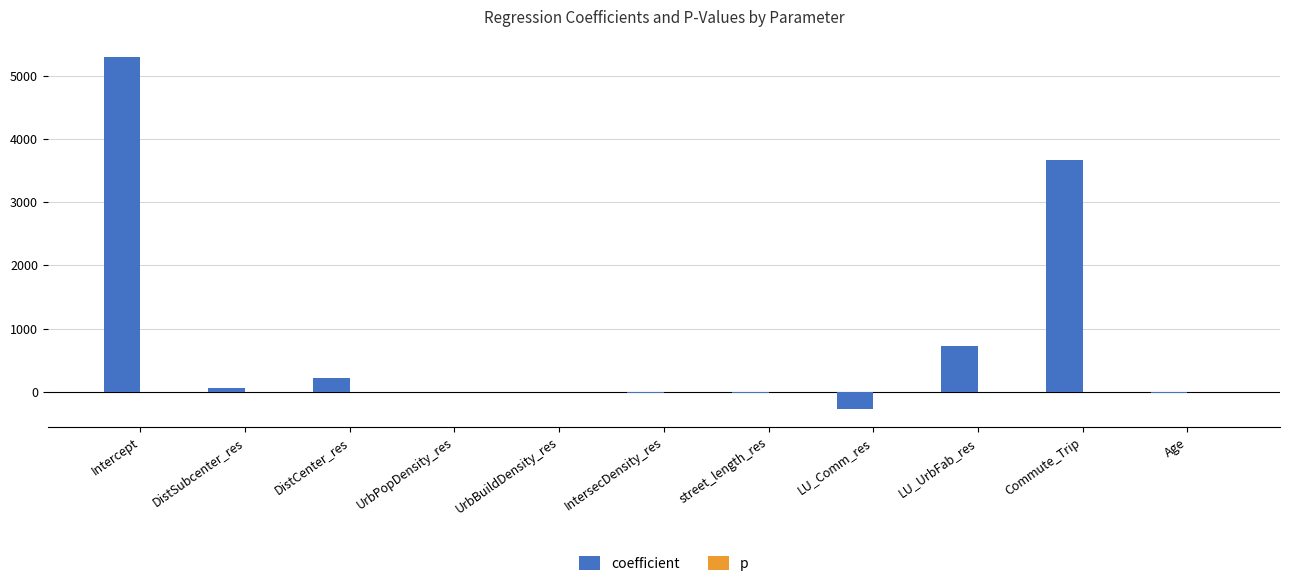

What is the maximum value shown in the chart?

5289.4